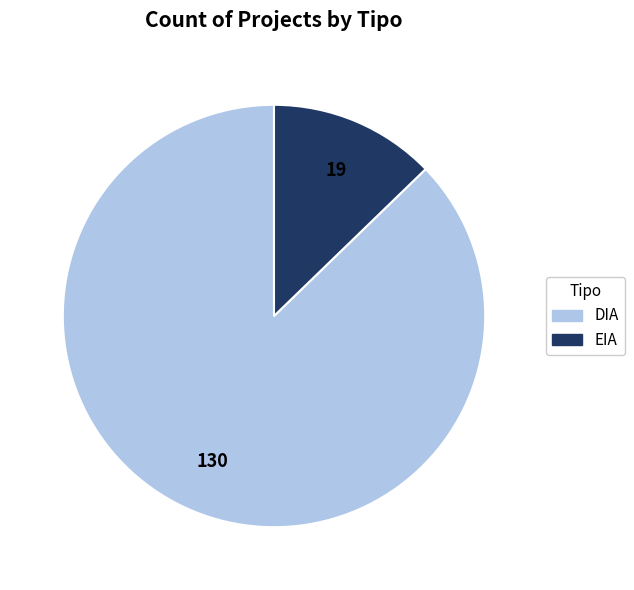

Do DIA and EIA together represent more than half of the pie?

Yes